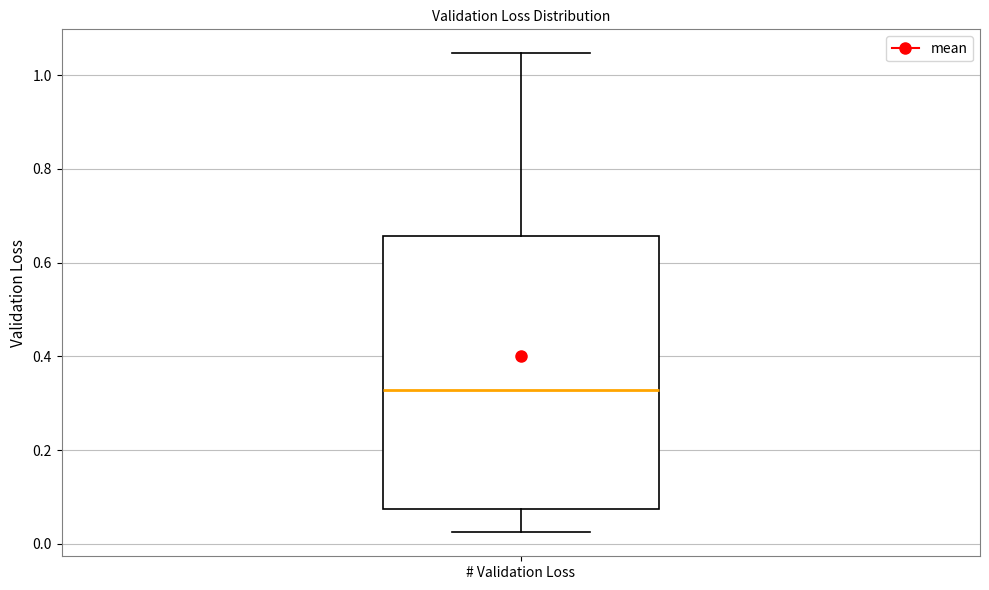

Where is the upper edge of the box for # Validation Loss on the y-axis? The values are not printed on the chart, so give them approximately, as read against the axis.

0.66